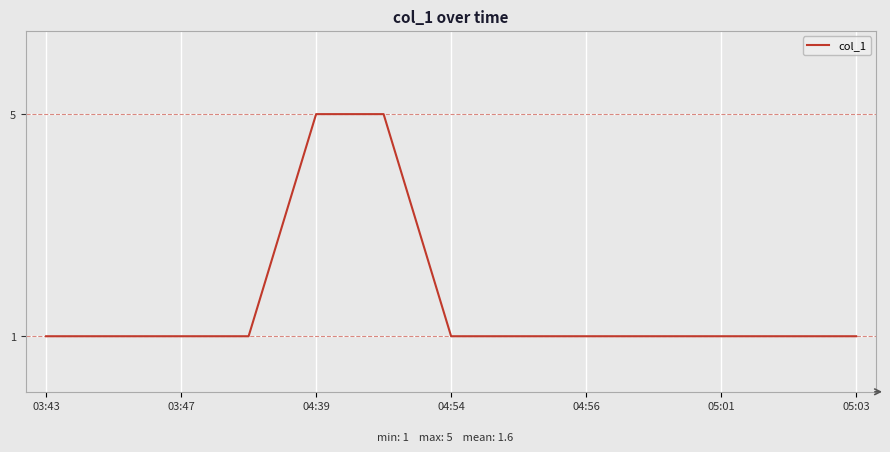

What is the maximum value shown in the chart?

5